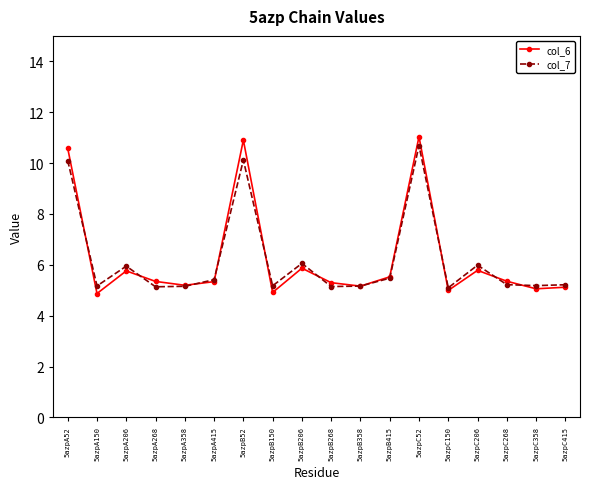

What is the average value of the col_7 series?

6.2